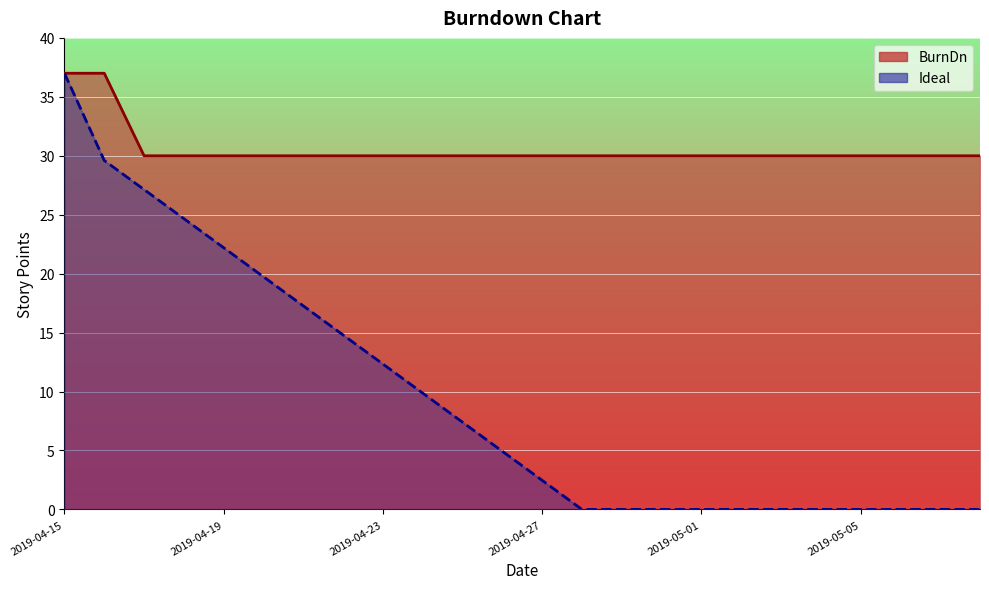

Which series changed the most between 2019-04-23 and 2019-05-06?

Ideal